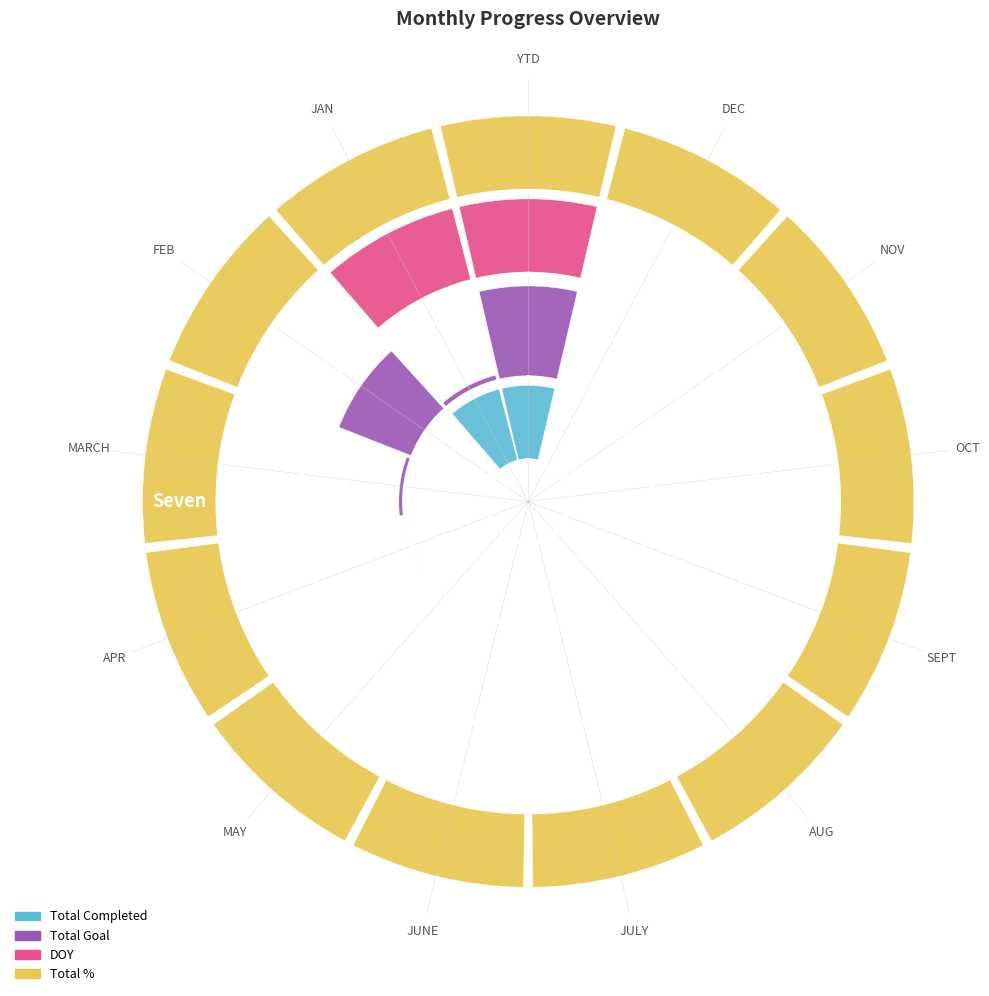

Which series changed the most between JAN and MAY?

Total Completed